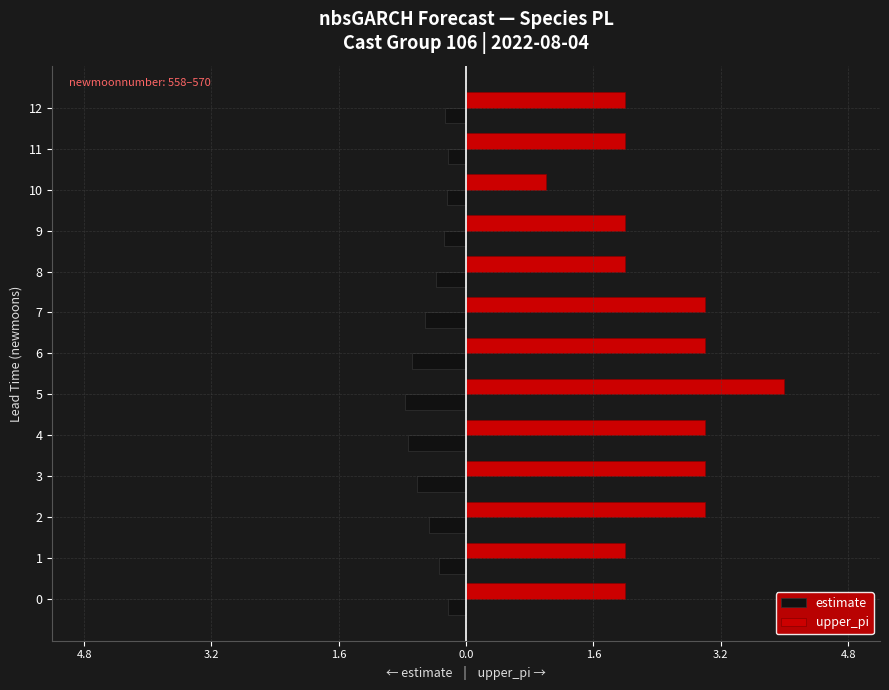

What is the label of the 3rd bar from the right?

10